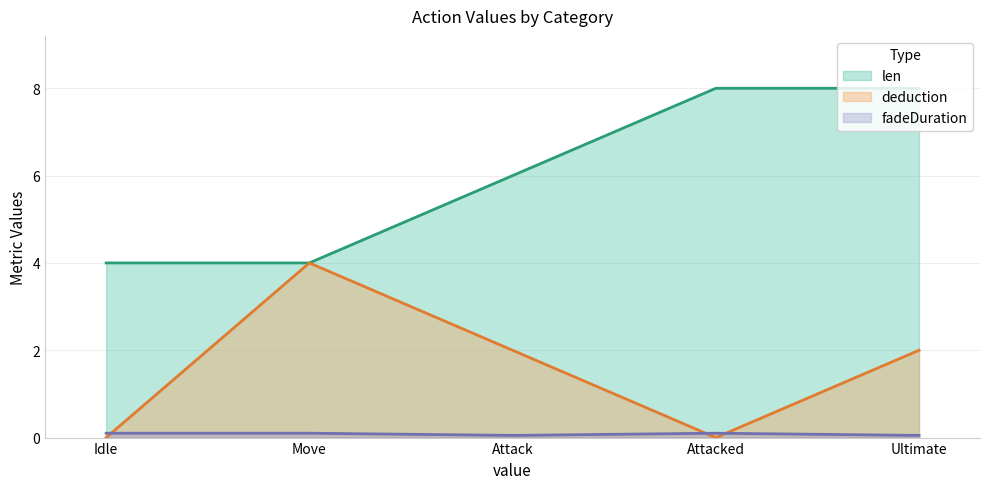

What is the average value of the len series?

6.0